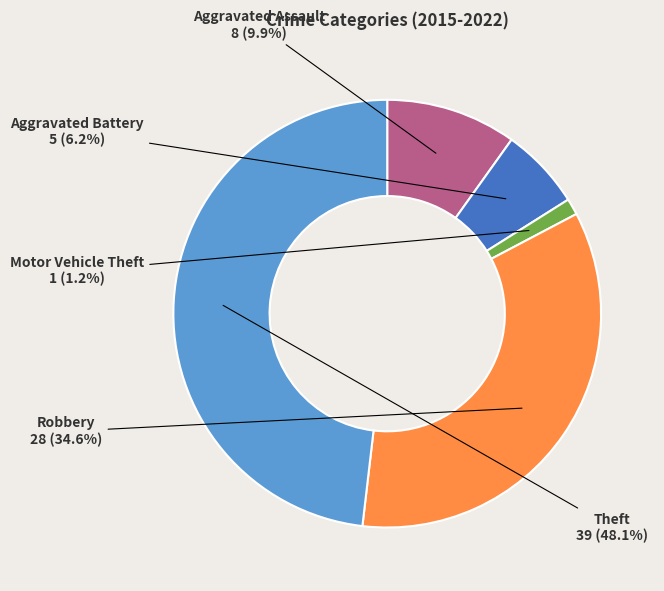

Does any single category account for the majority?

No